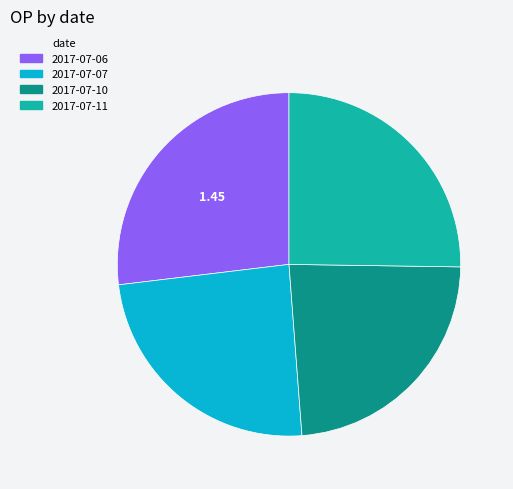

Is 2017-07-06 the majority of the pie?

No